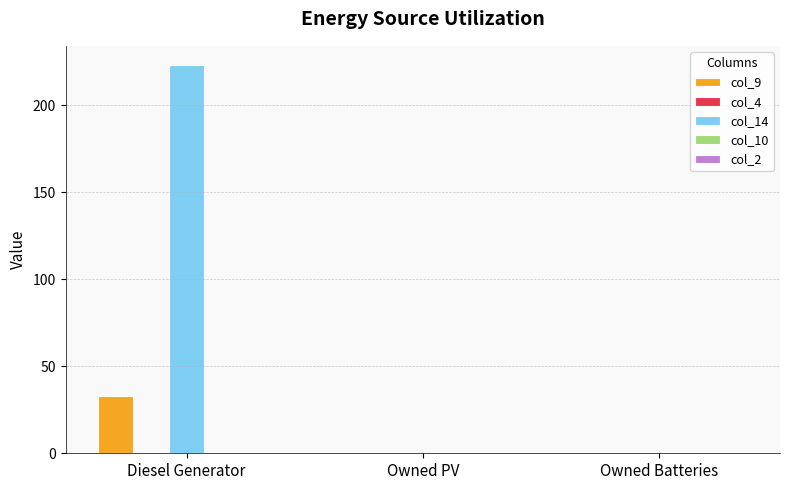

Which series has the largest total across all categories?

col_14